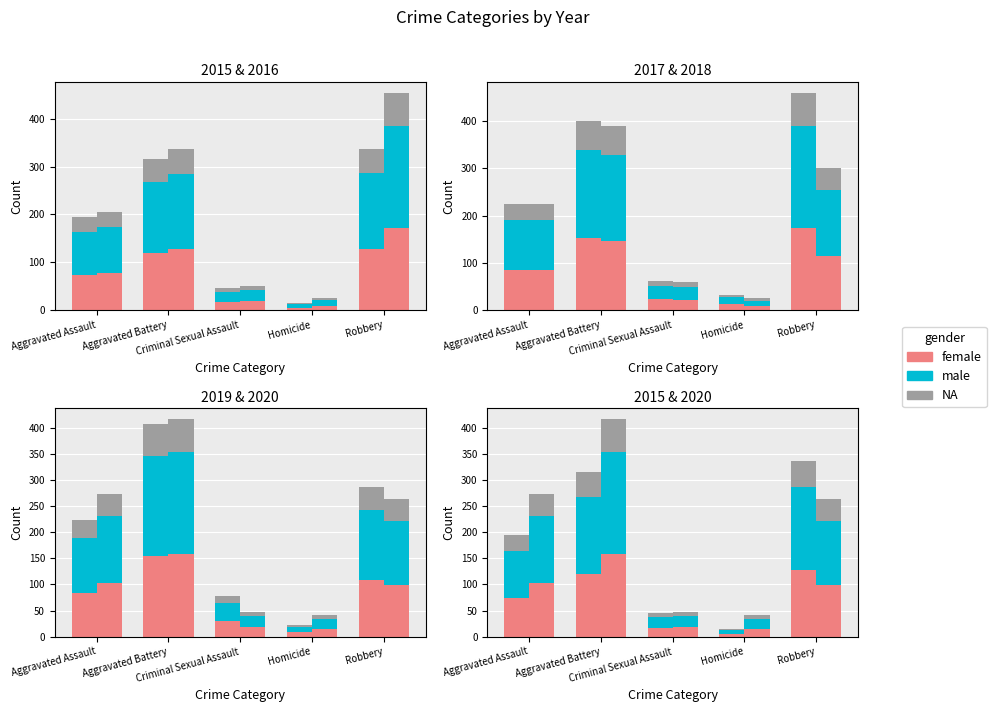

What position from the left is Robbery?

5